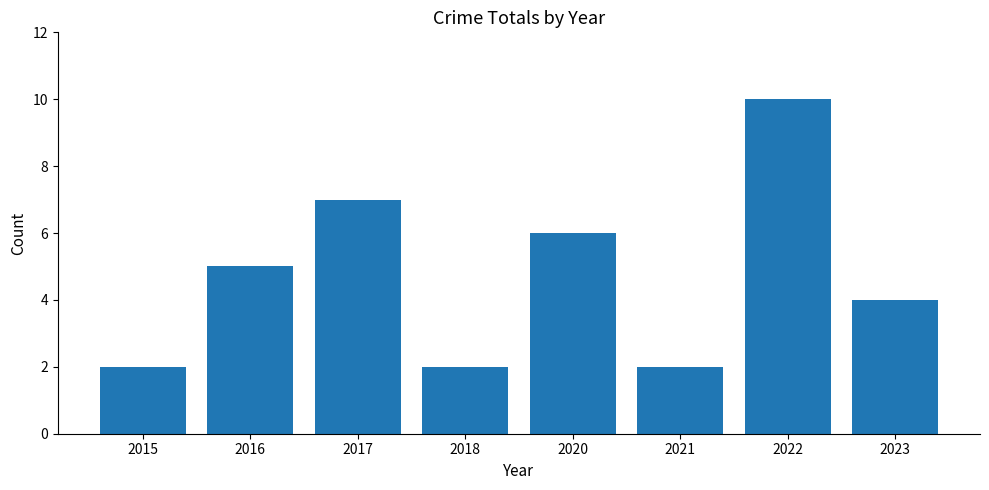

What value does the data have at 2015?

2